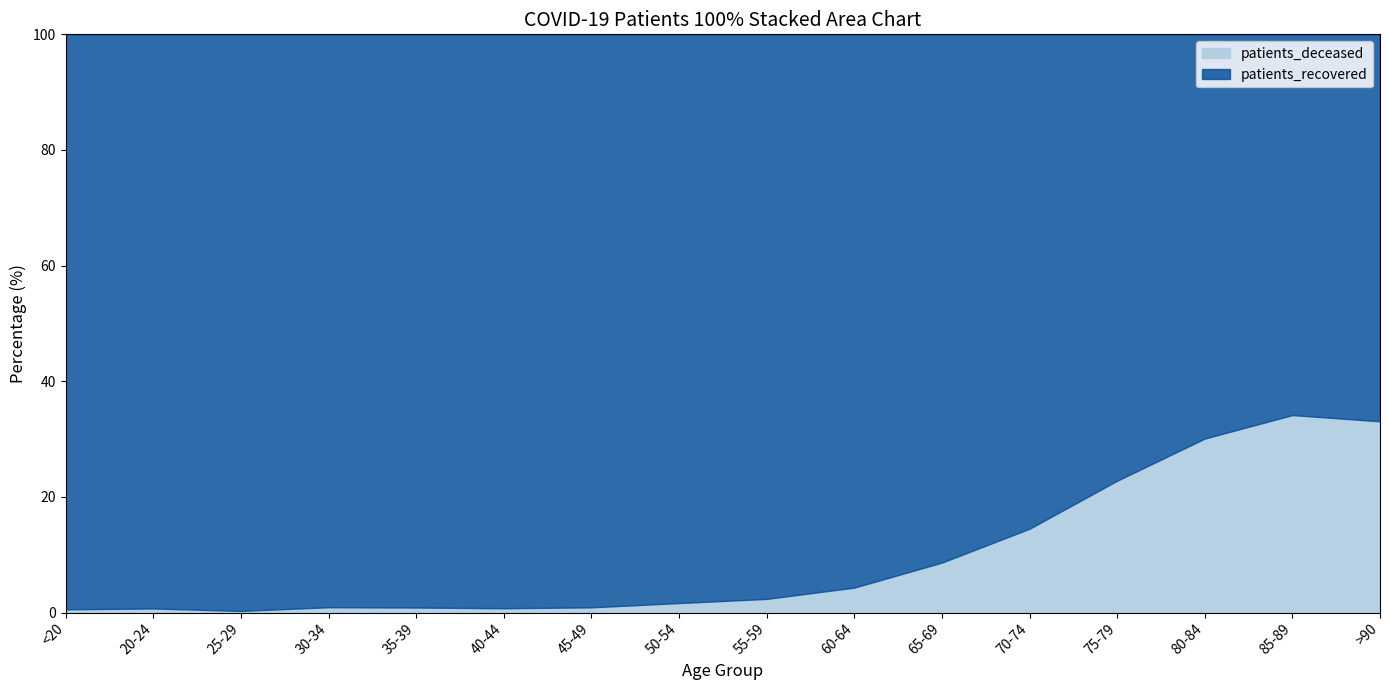

Is the value of patients_recovered at 70-74 greater than the value of patients_deceased at 55-59?

Yes